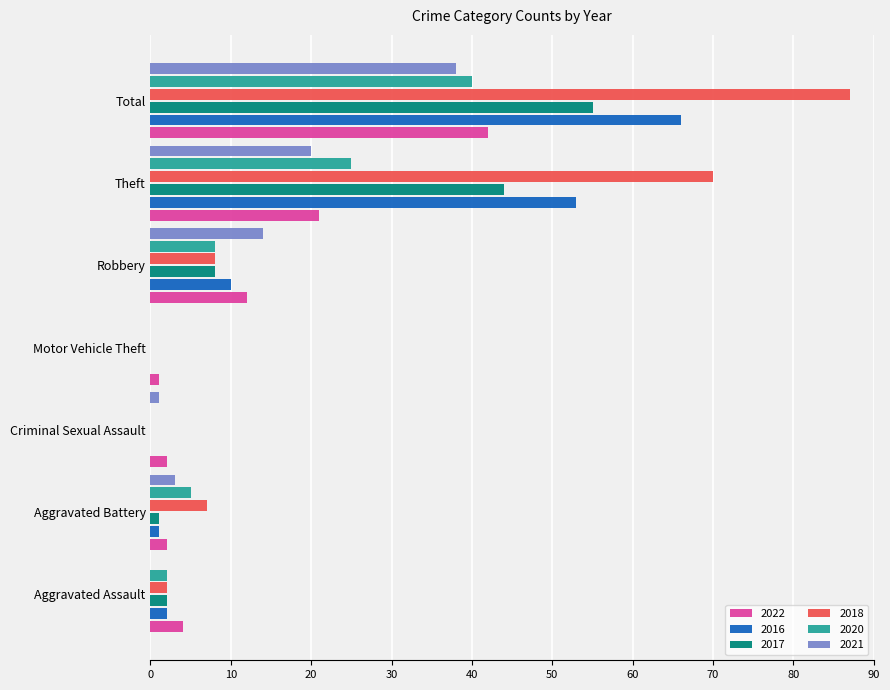

Where is 2016 nearest to the value 33?

Theft